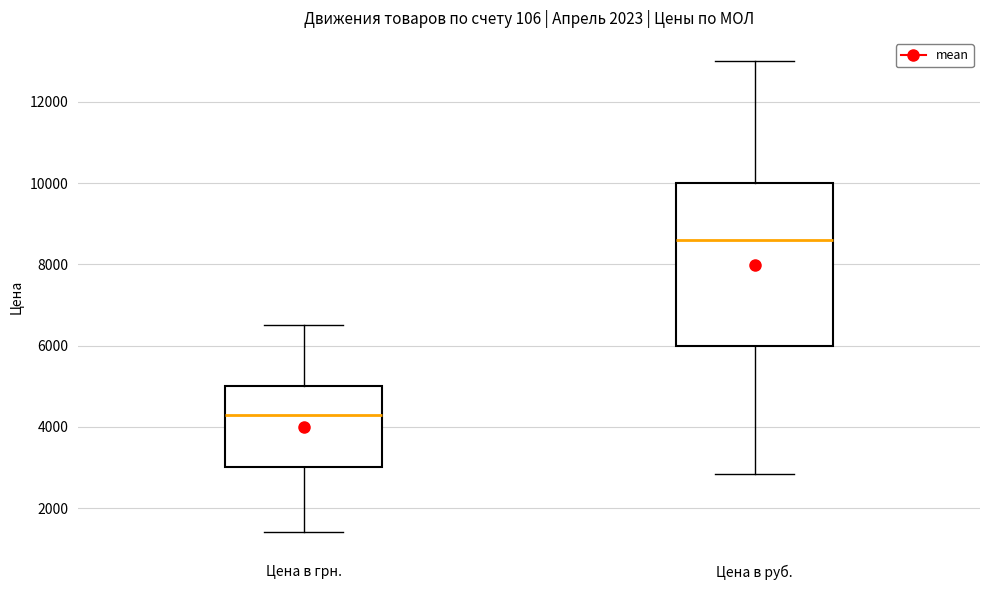

Reading left to right, read every box against the y-axis: the position of its median line, the range the box covers, and the ends of its whiskers. The values are not printed on the chart, so give them approximately, as read against the axis.

Цена в грн.: median 4400, box 3000 to 5000, whiskers 1400 to 6600
Цена в руб.: median 8600, box 6000 to 10000, whiskers 2800 to 13000